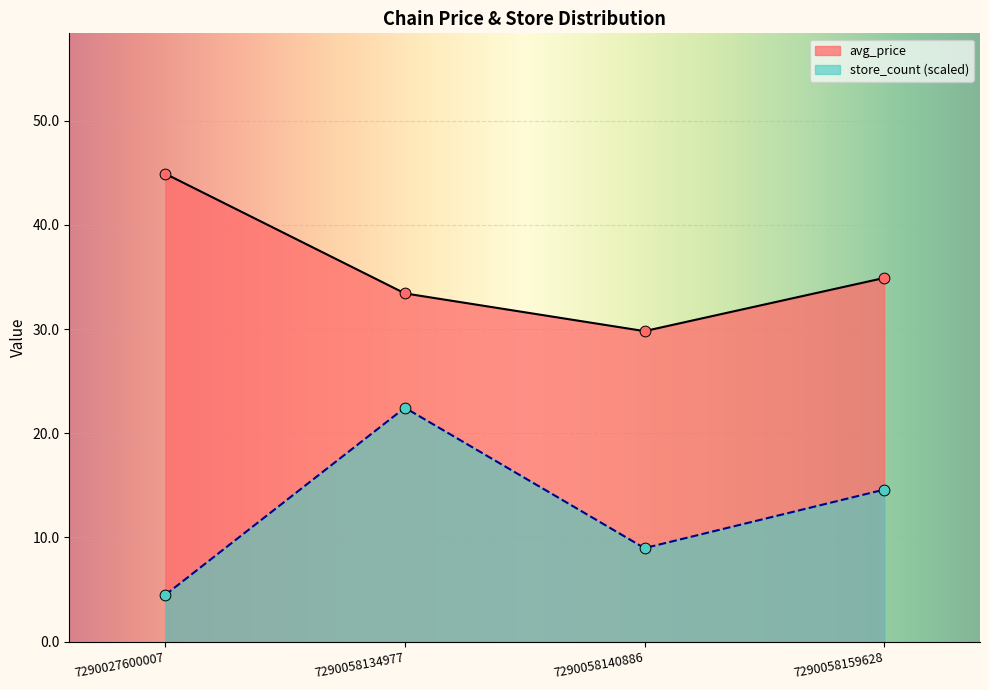

What are all the series names shown in the legend?

avg_price, store_count (scaled)